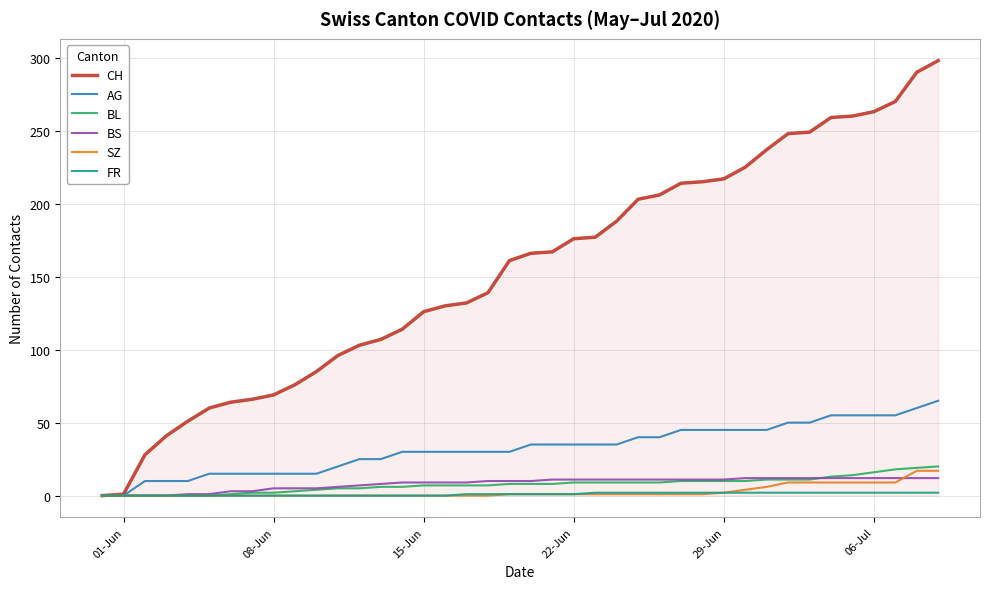

Which series has the widest spread of values?

CH